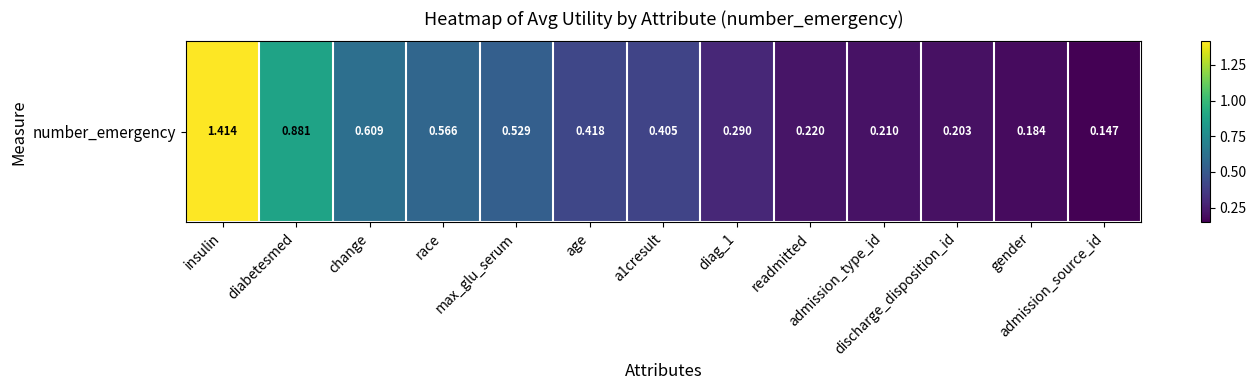

What is the change in value from insulin to age?

-1.0